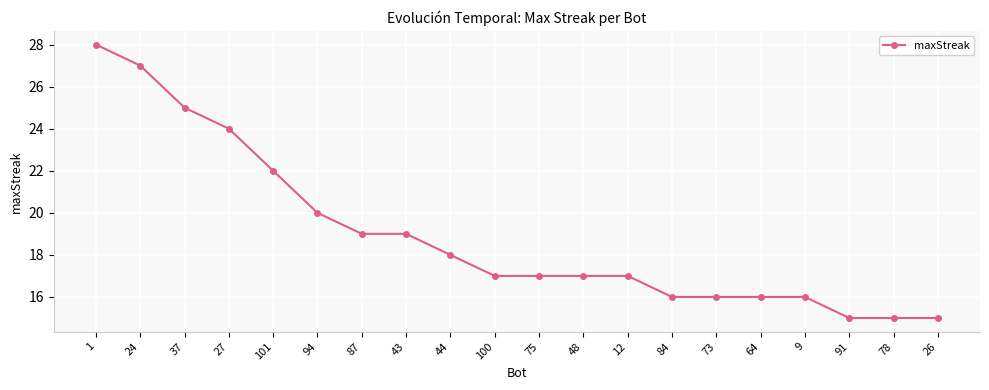

Does the chart have visible grid lines?

Yes